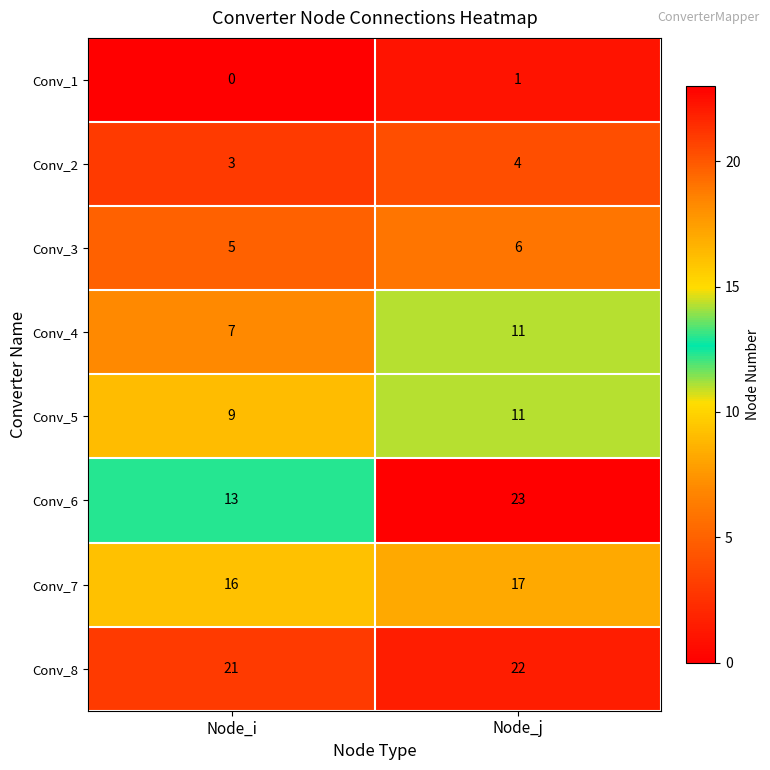

Which series changed the most between Node_i and Node_j?

Conv_6